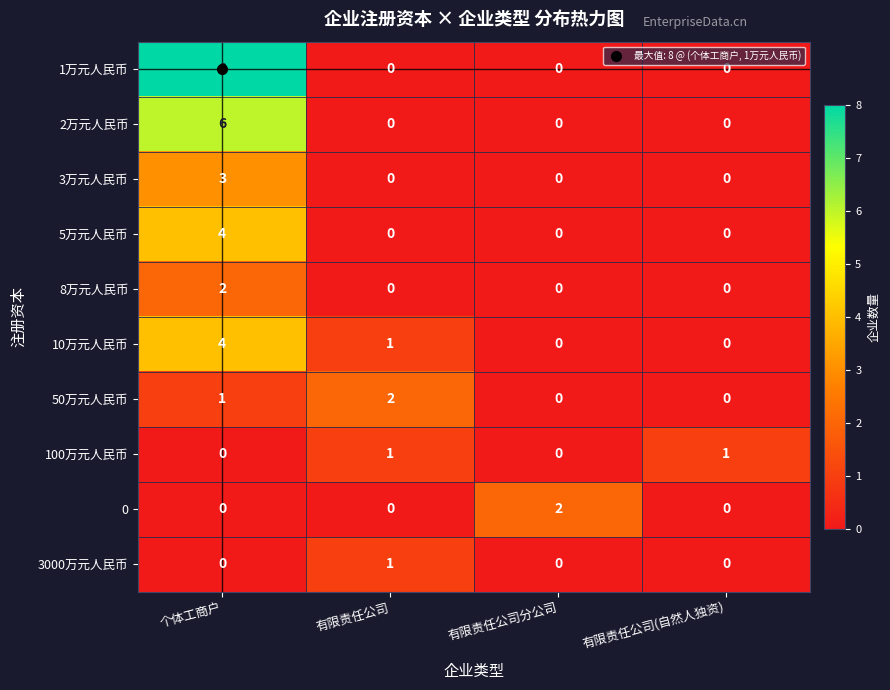

What is the maximum value shown in the chart?

8